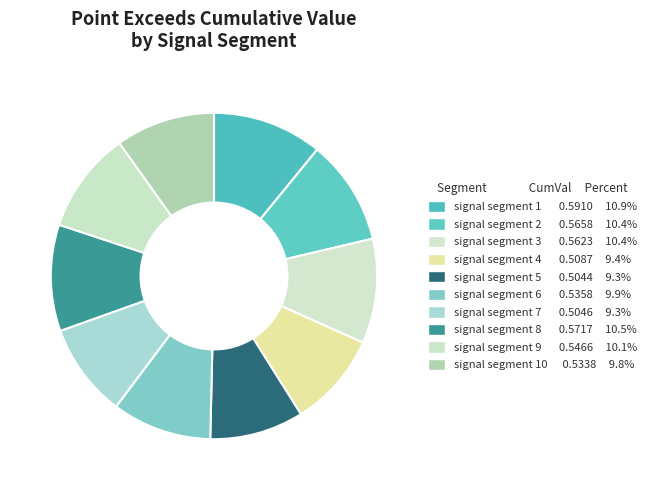

Count the number of slices in the pie.

10